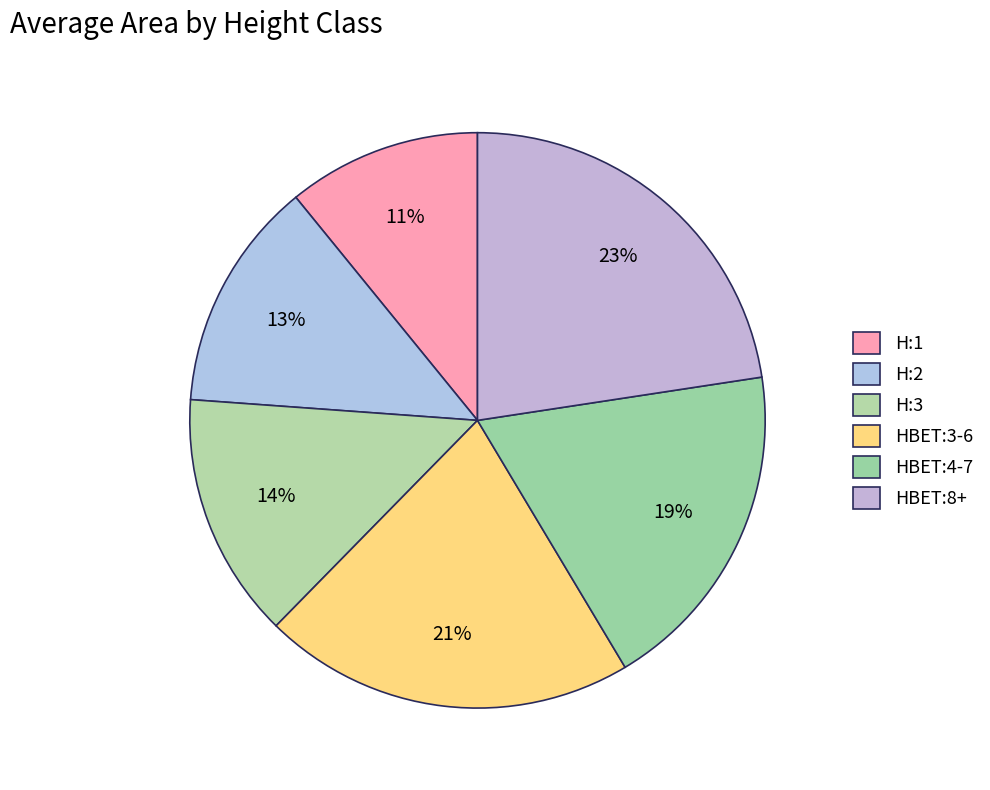

Does HBET:8+ represent more than half of the total?

No